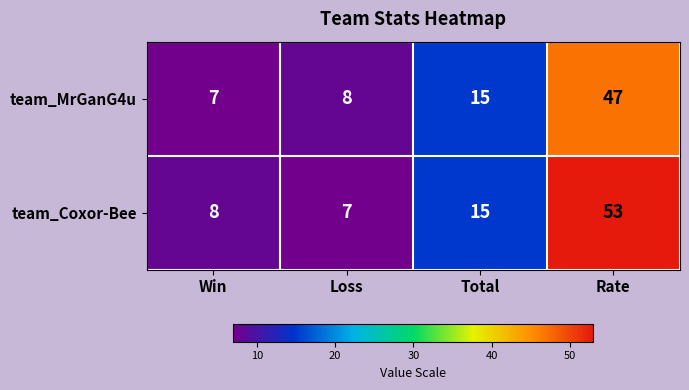

What is the sum of all team_Coxor-Bee values?

83